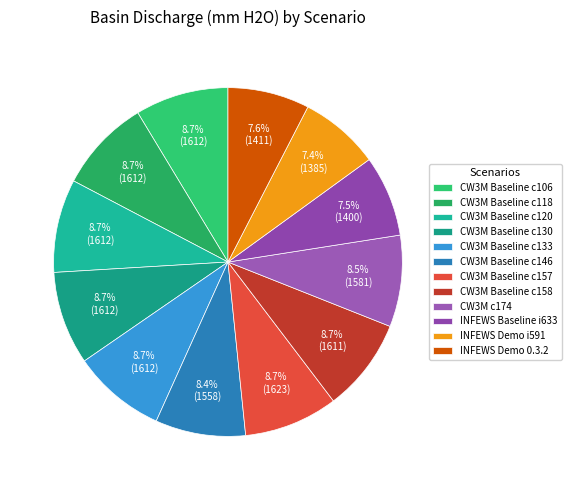

Count the number of slices in the pie.

12